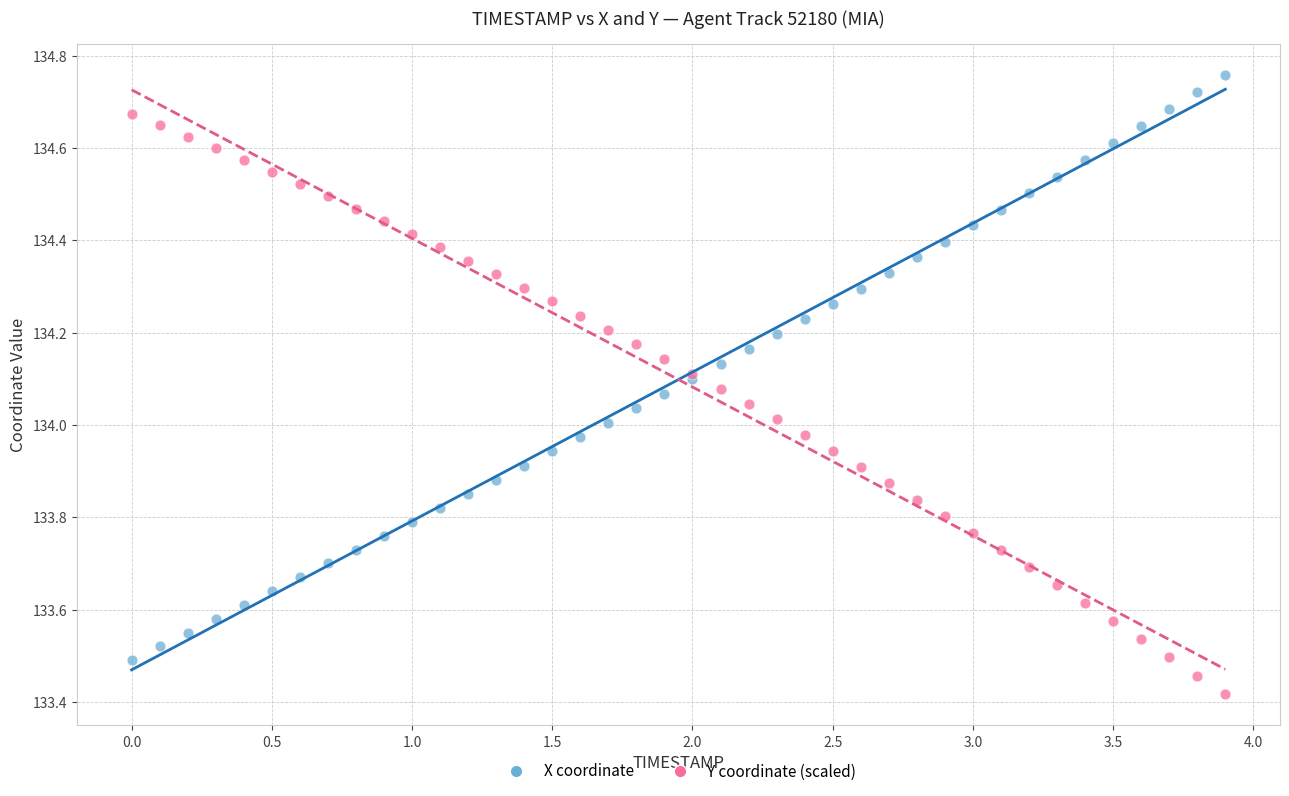

What are all the series names shown in the legend?

X coordinate, Y coordinate (scaled)